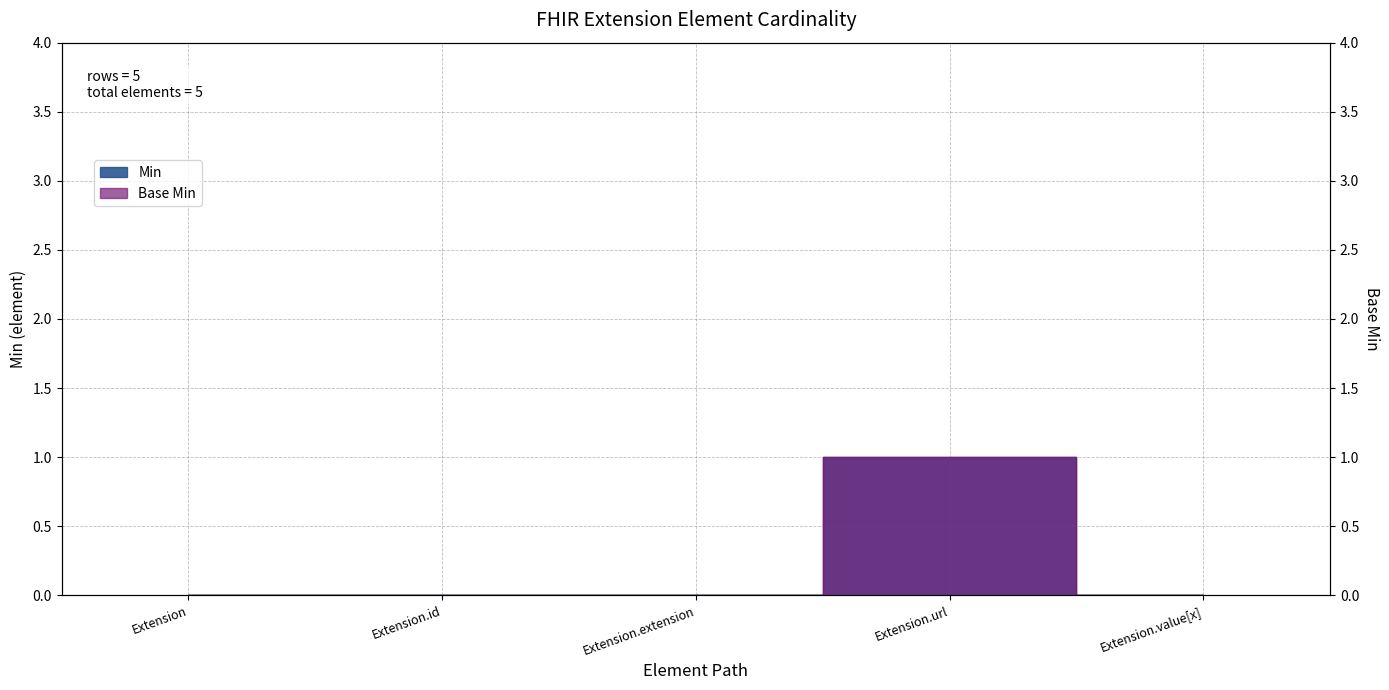

How many lines are shown in the chart?

2